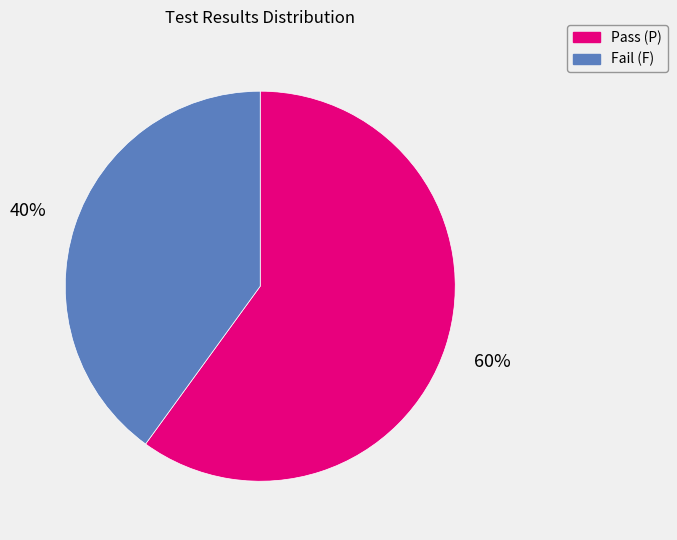

Combined, do Pass (P) and Fail (F) account for over 50%?

Yes